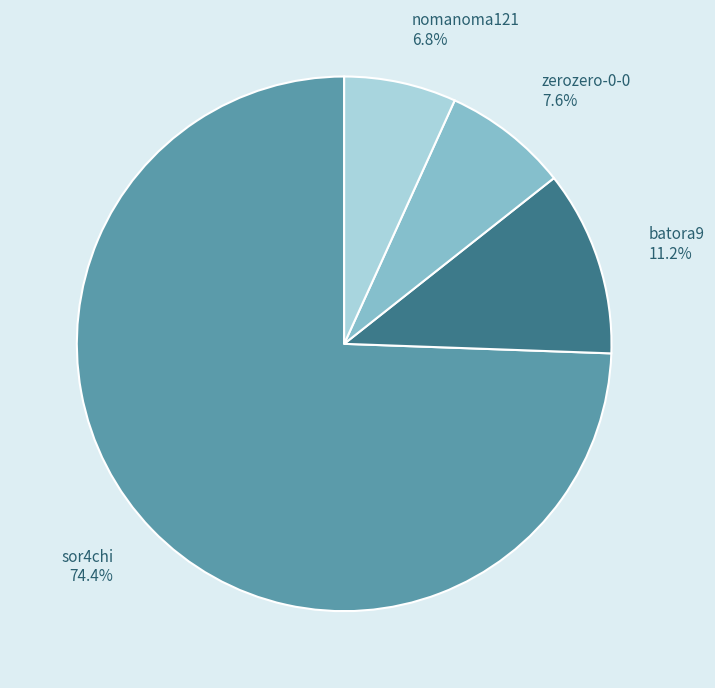

The zerozero-0-0 slice represents 1% of the pie. True or false?

False